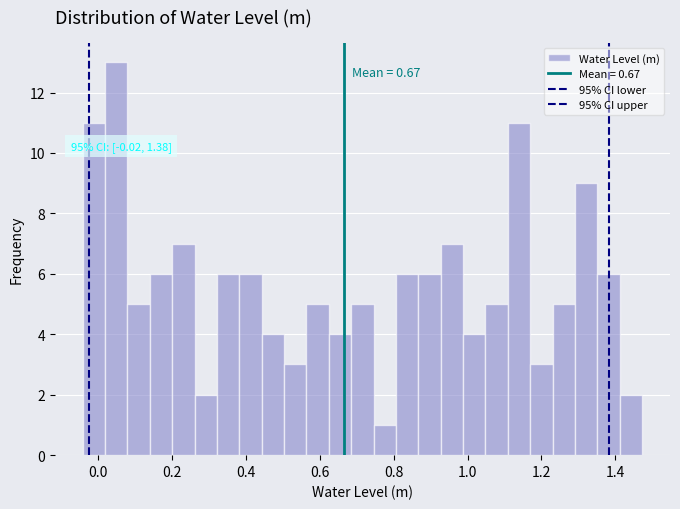

Read against the x-axis, roughly where is the centre of the tallest bar?

0.04